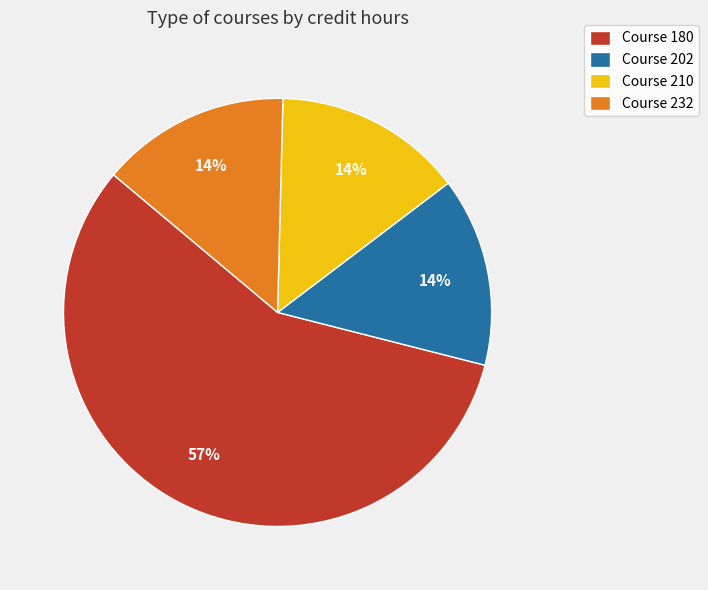

To the nearest percent, what is the average slice percentage?

25%